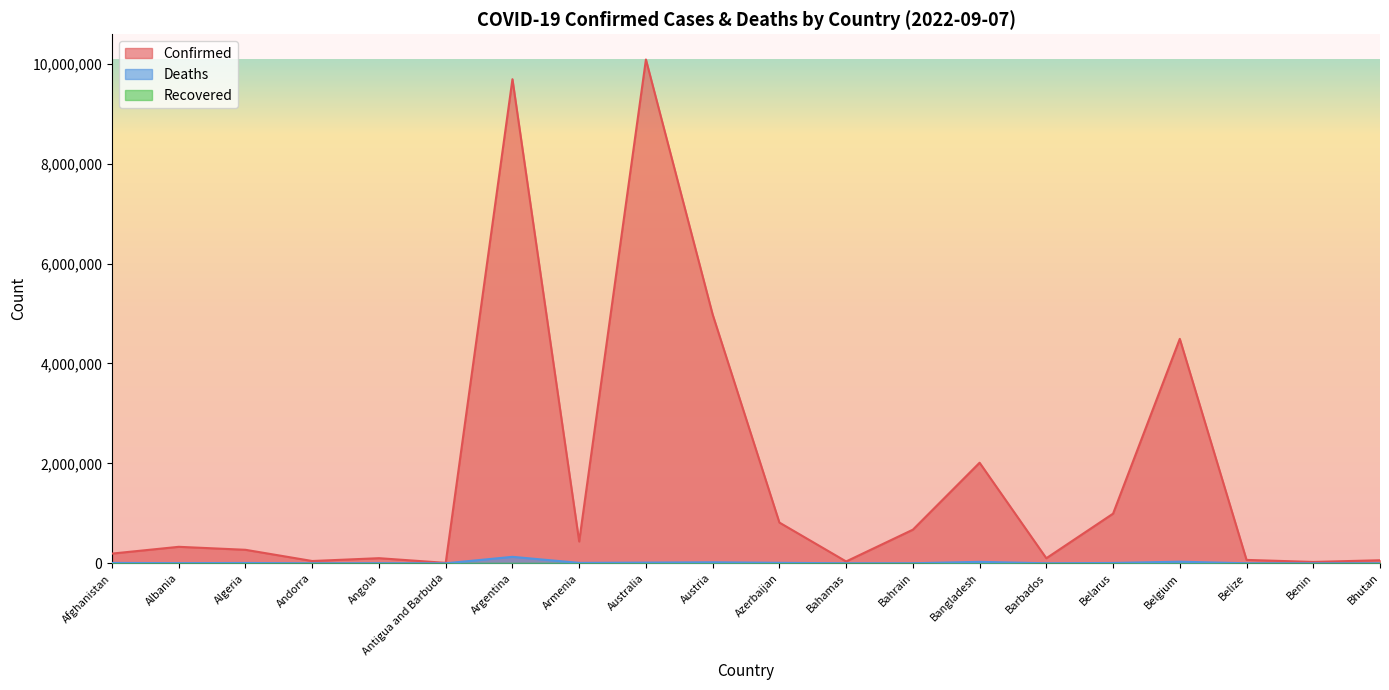

Between Bhutan and Antigua and Barbuda, which is larger?

Bhutan